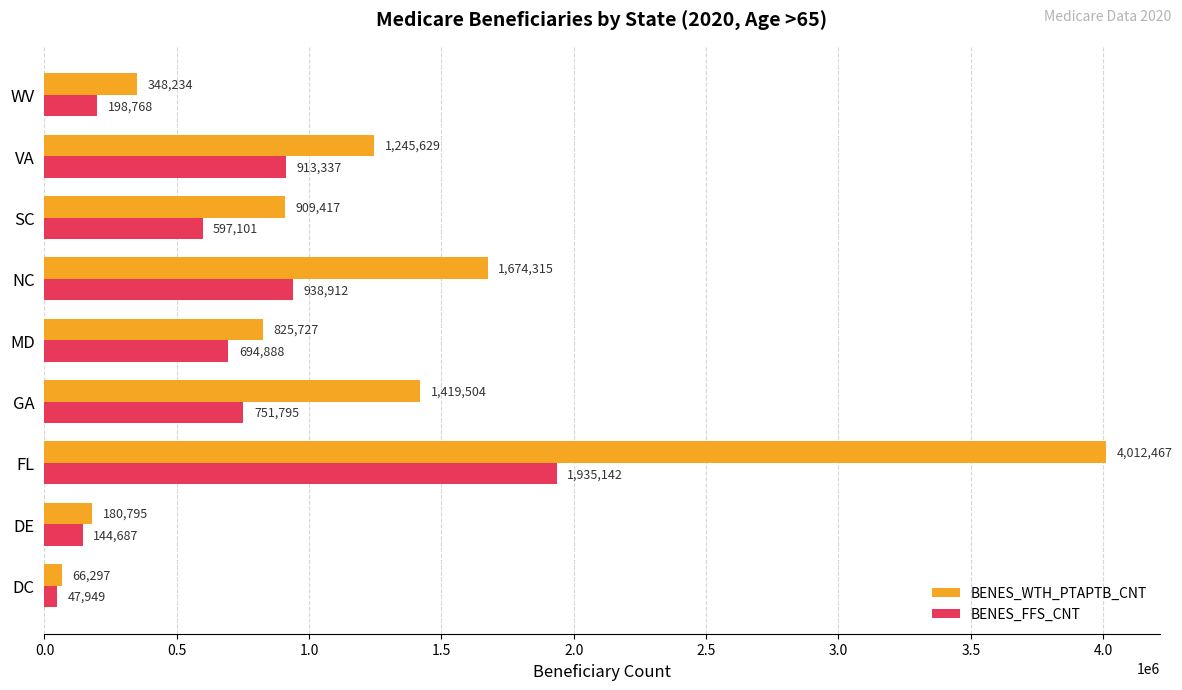

At how many categories does at least one series exceed 3931721?

1